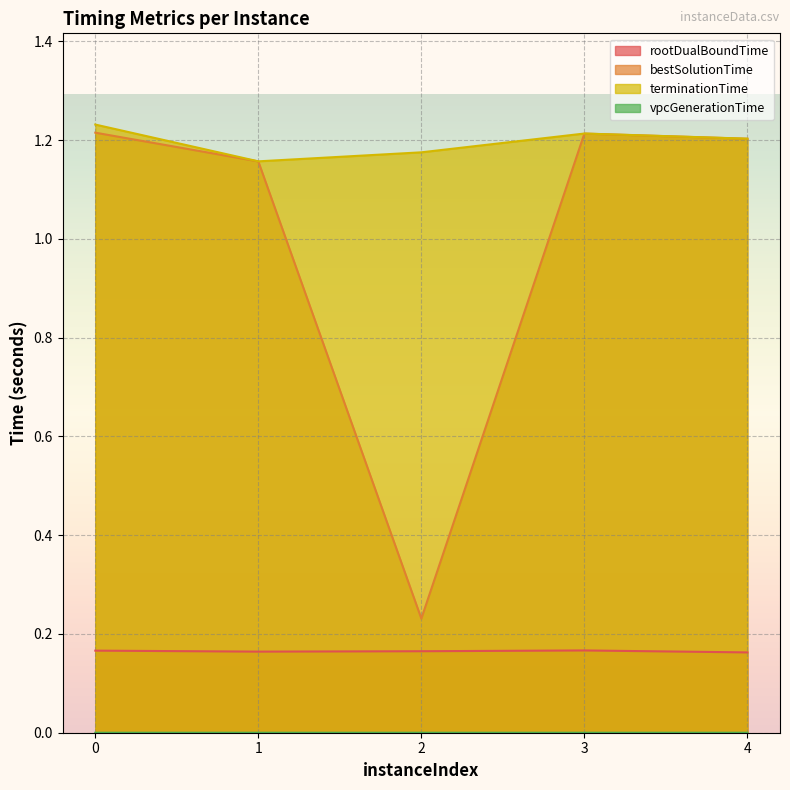

Reading left to right, what are all the values shown in this chart?

rootDualBoundTime: 0=0.2	1=0.2	2=0.2	3=0.2	4=0.2
bestSolutionTime: 0=1.2	1=1.2	2=0.2	3=1.2	4=1.2
terminationTime: 0=1.2	1=1.2	2=1.2	3=1.2	4=1.2
vpcGenerationTime: 0=0.0	1=0.0	2=0.0	3=0.0	4=0.0